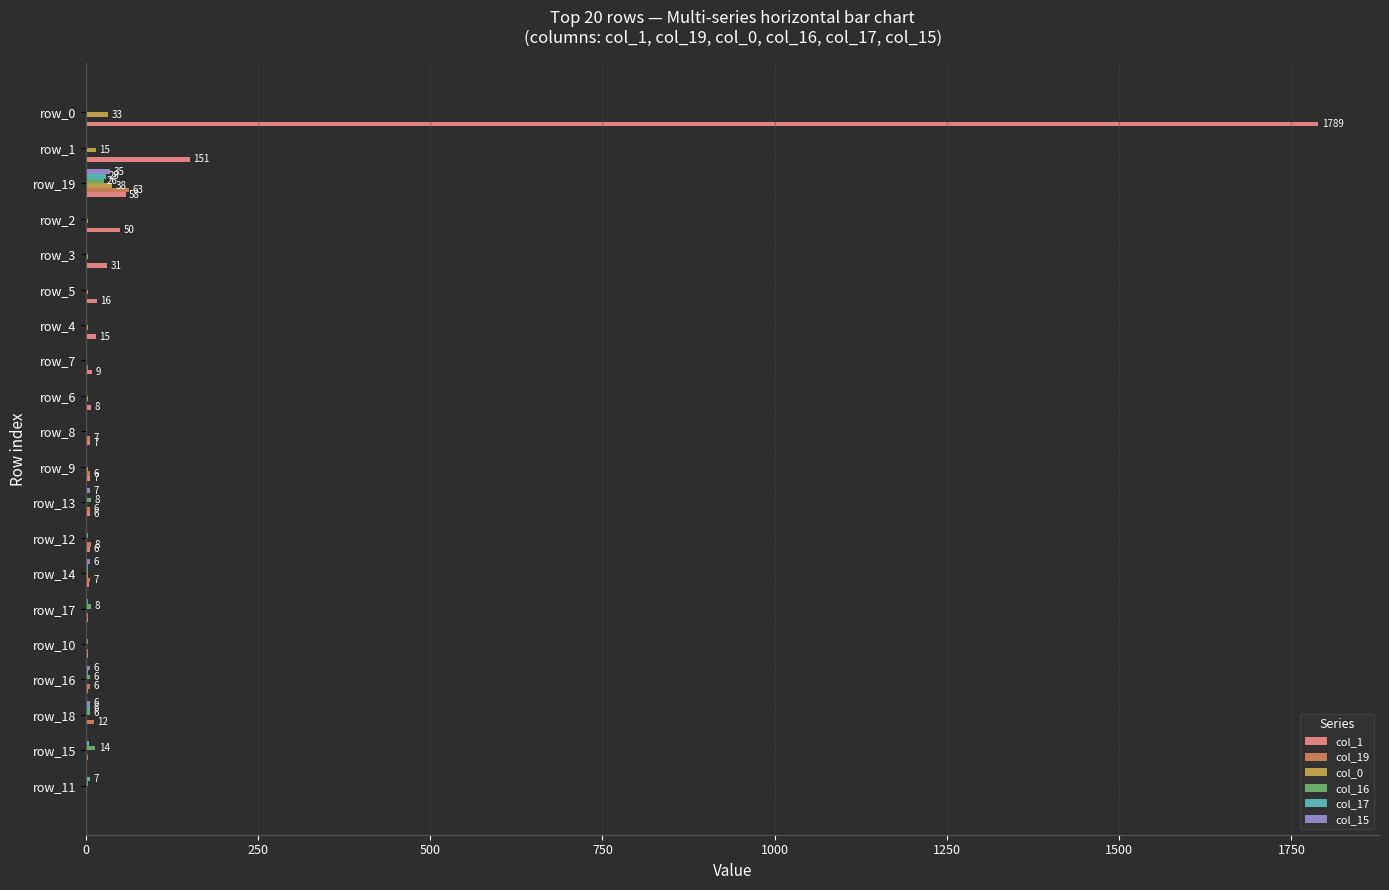

At which category does the chart reach its peak across all series?

row_0